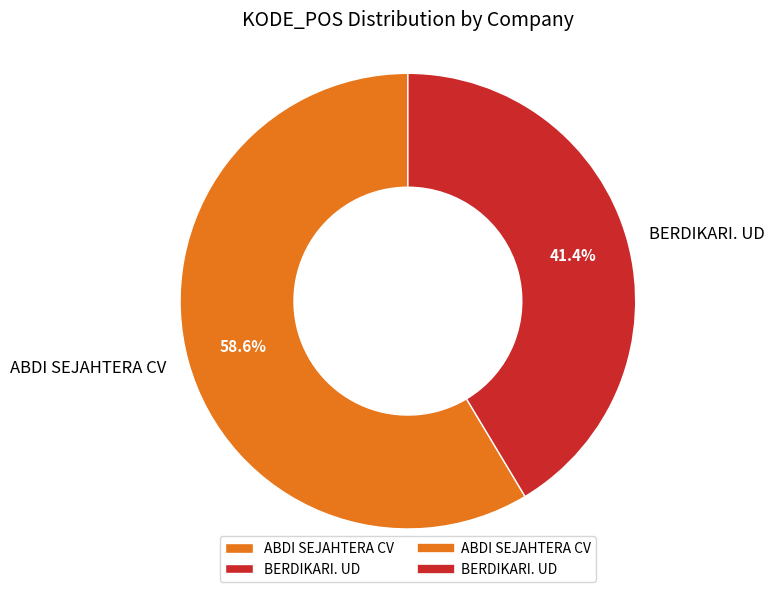

What portion of the pie excludes ABDI SEJAHTERA CV?

41.4%